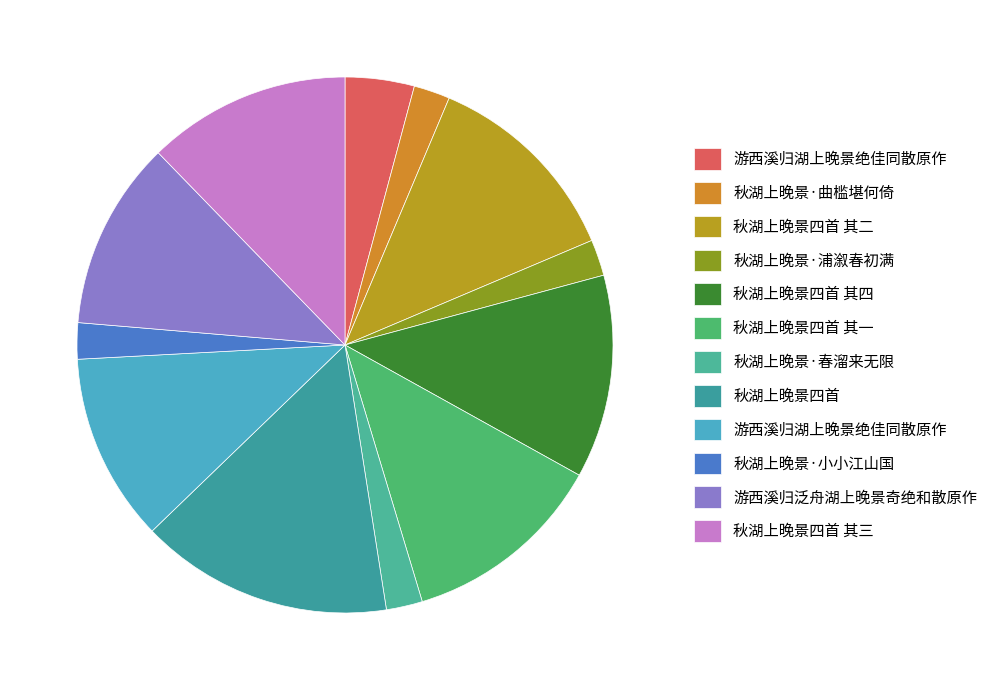

How many segments does this pie chart have?

12